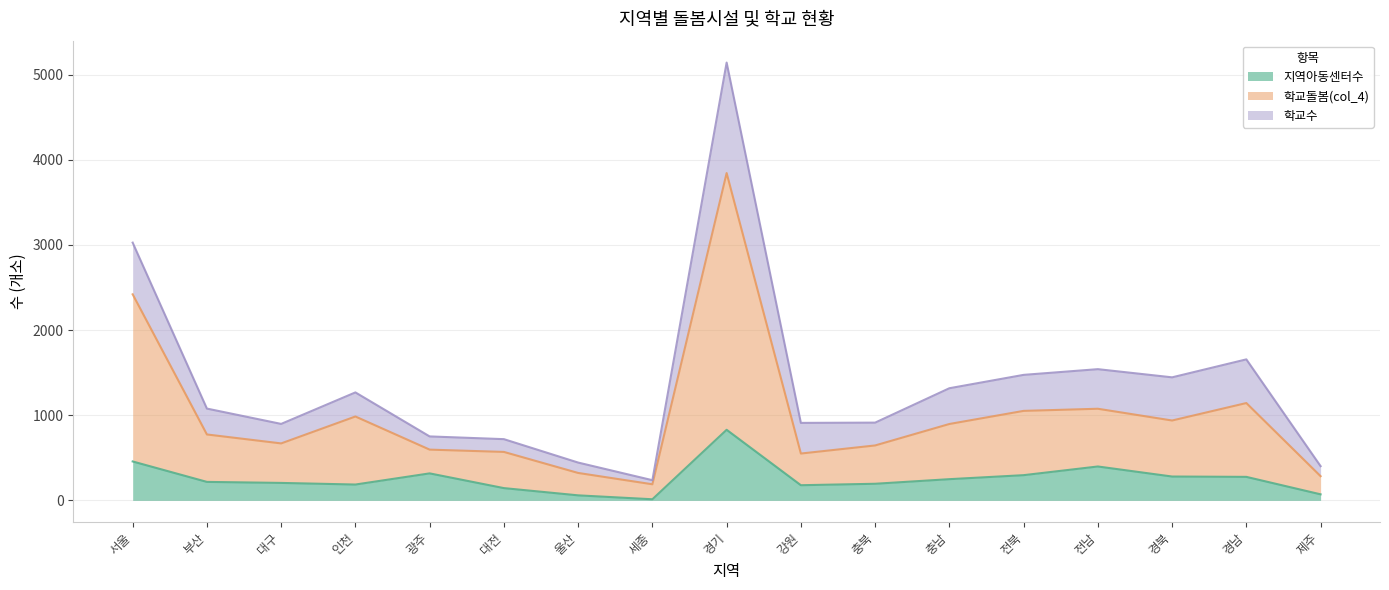

What value does the 학교돌봄(col_4) series have at 울산, to the nearest 50?

300